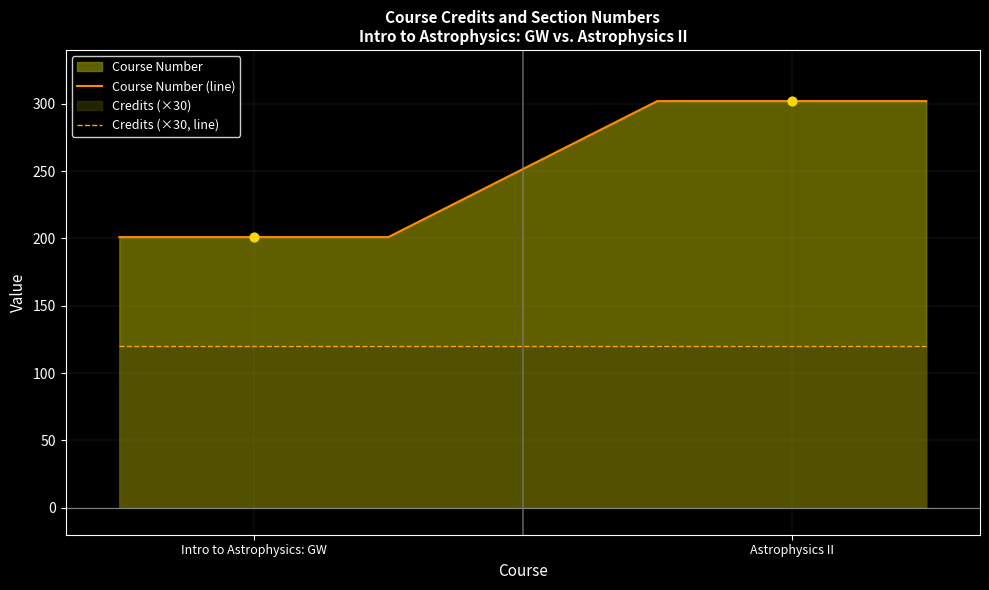

Which series reaches the maximum Y coordinate?

Course Number (line)